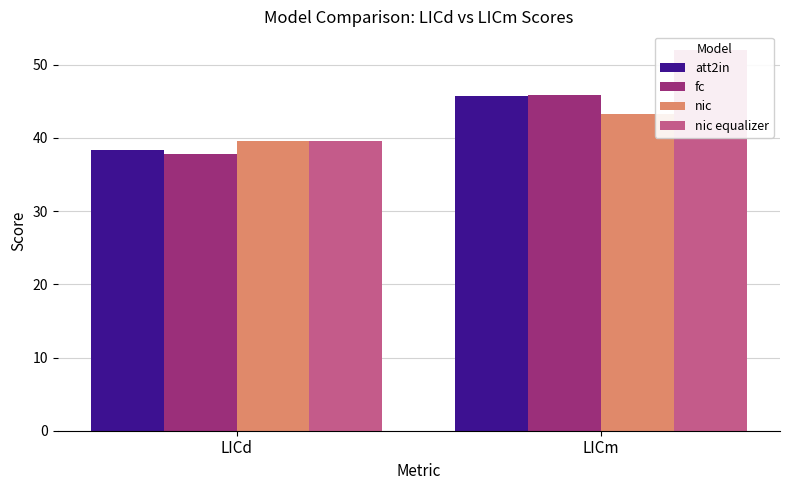

How many data points in fc are above 45?

1